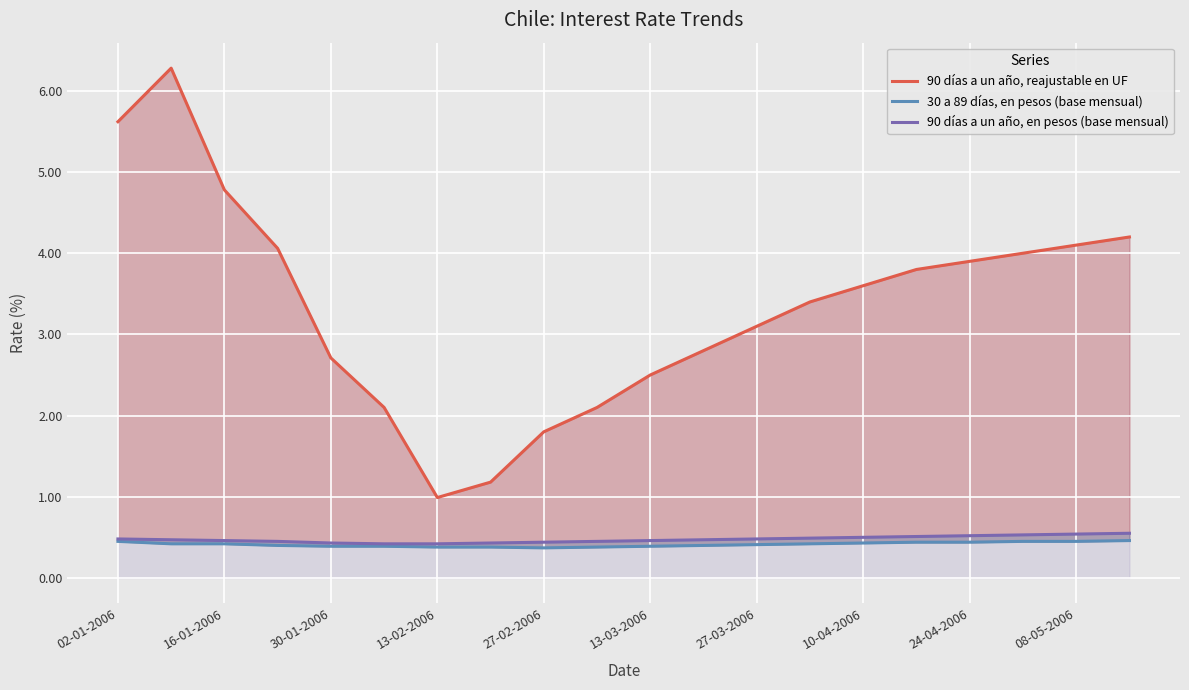

Does the chart display data point markers on the line(s)?

No